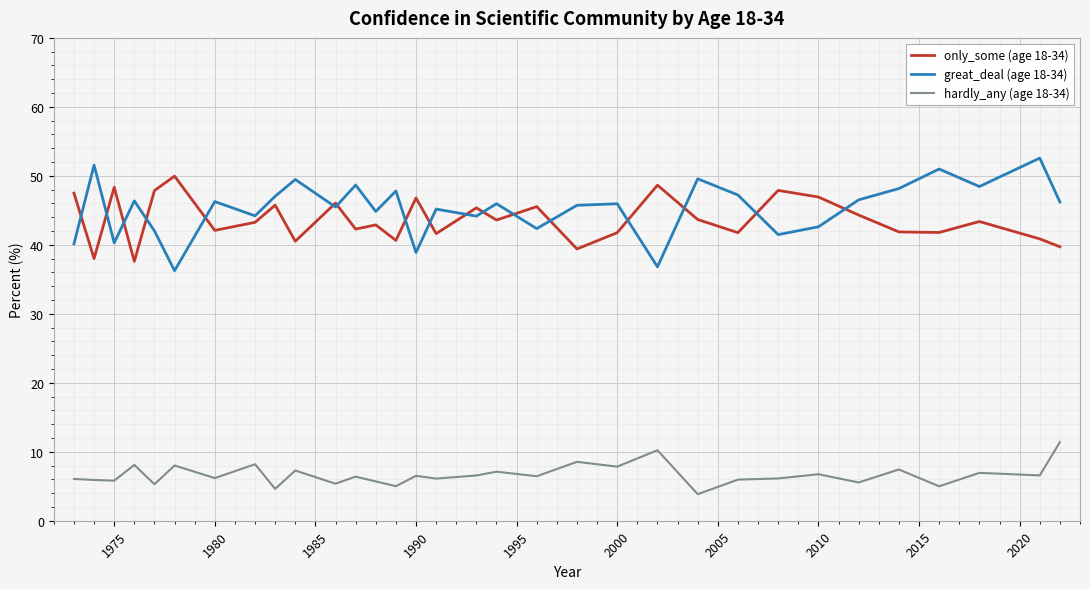

True or false: great_deal (age 18-34) has more than 2 points higher than both neighbors.

True